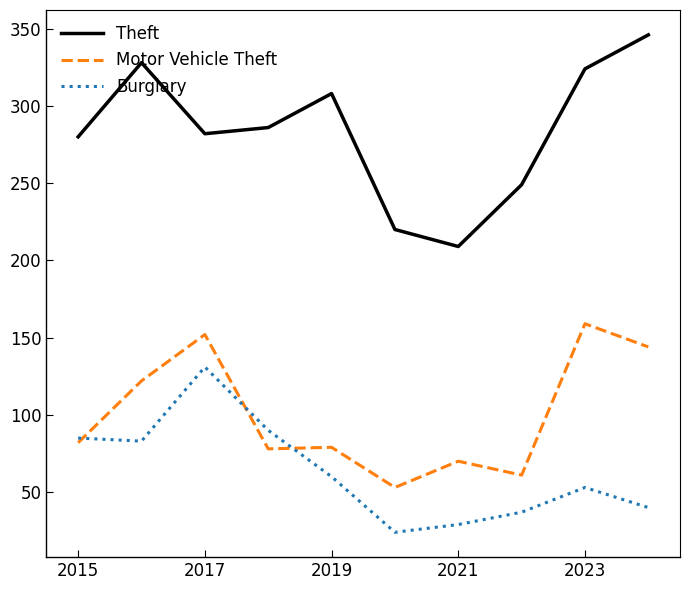

What is the difference between the second highest and minimum values in the Theft series?

119